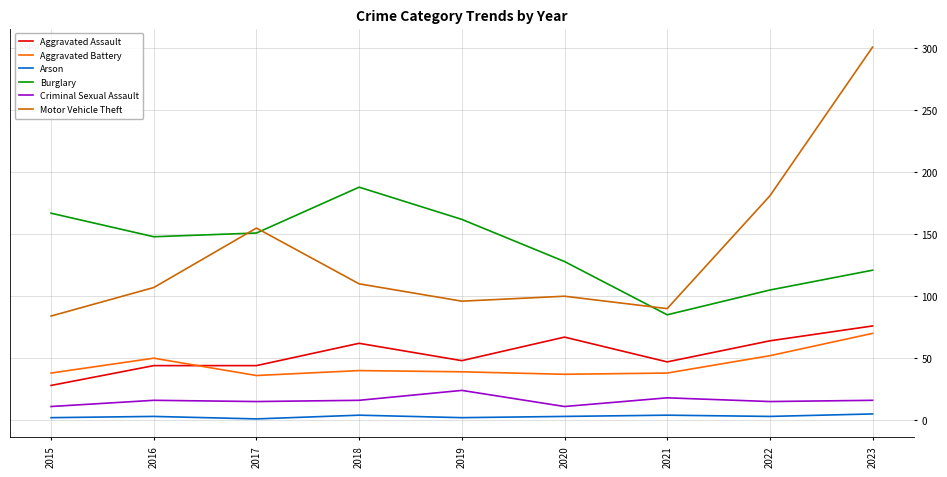

True or false: Aggravated Battery and Criminal Sexual Assault cross at least once.

False